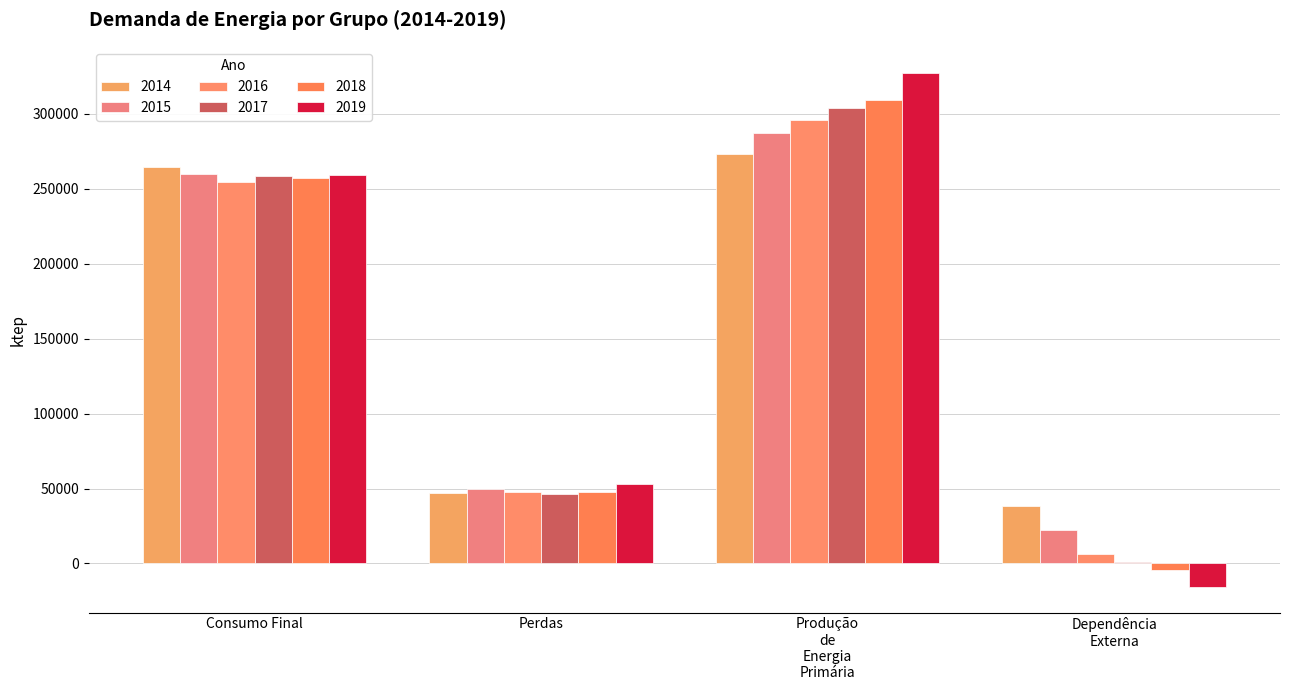

What is the difference between the highest and lowest values at Consumo Final?

9919.0